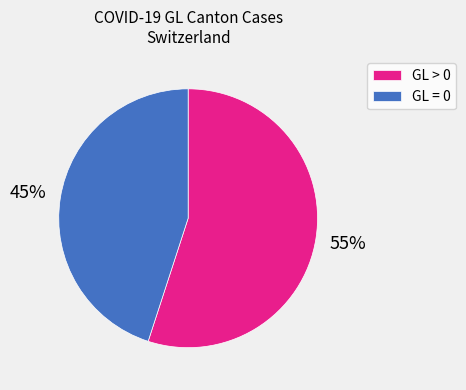

To the nearest percent, what is the difference between the GL > 0 and GL = 0 slice percentages?

10%